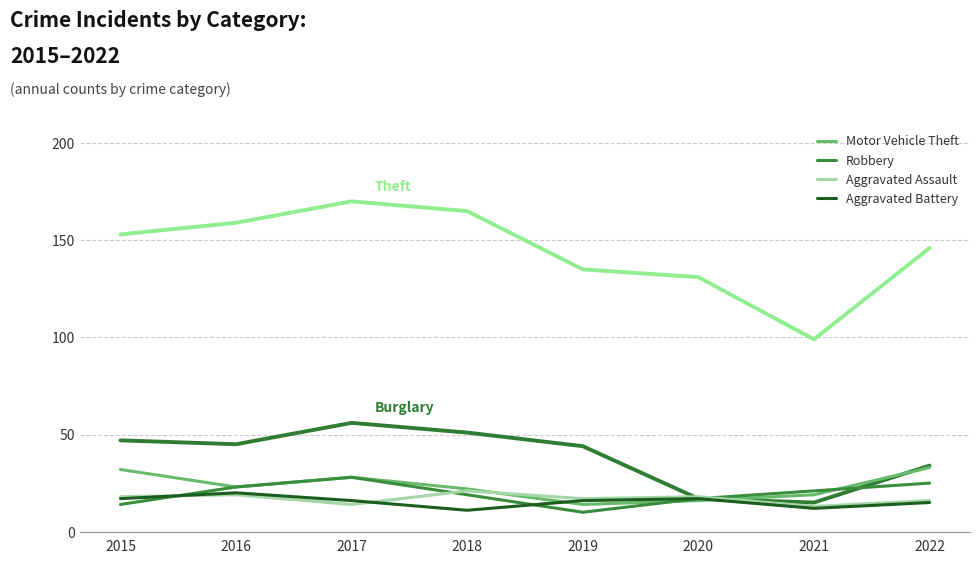

Is this an area chart (filled region under the line)?

No